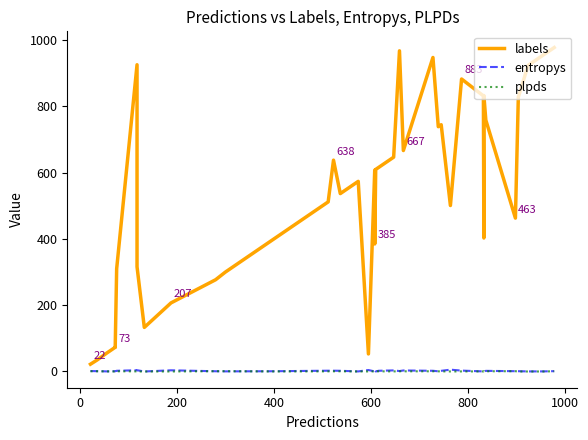

What is the maximum value for plpds?

1.0